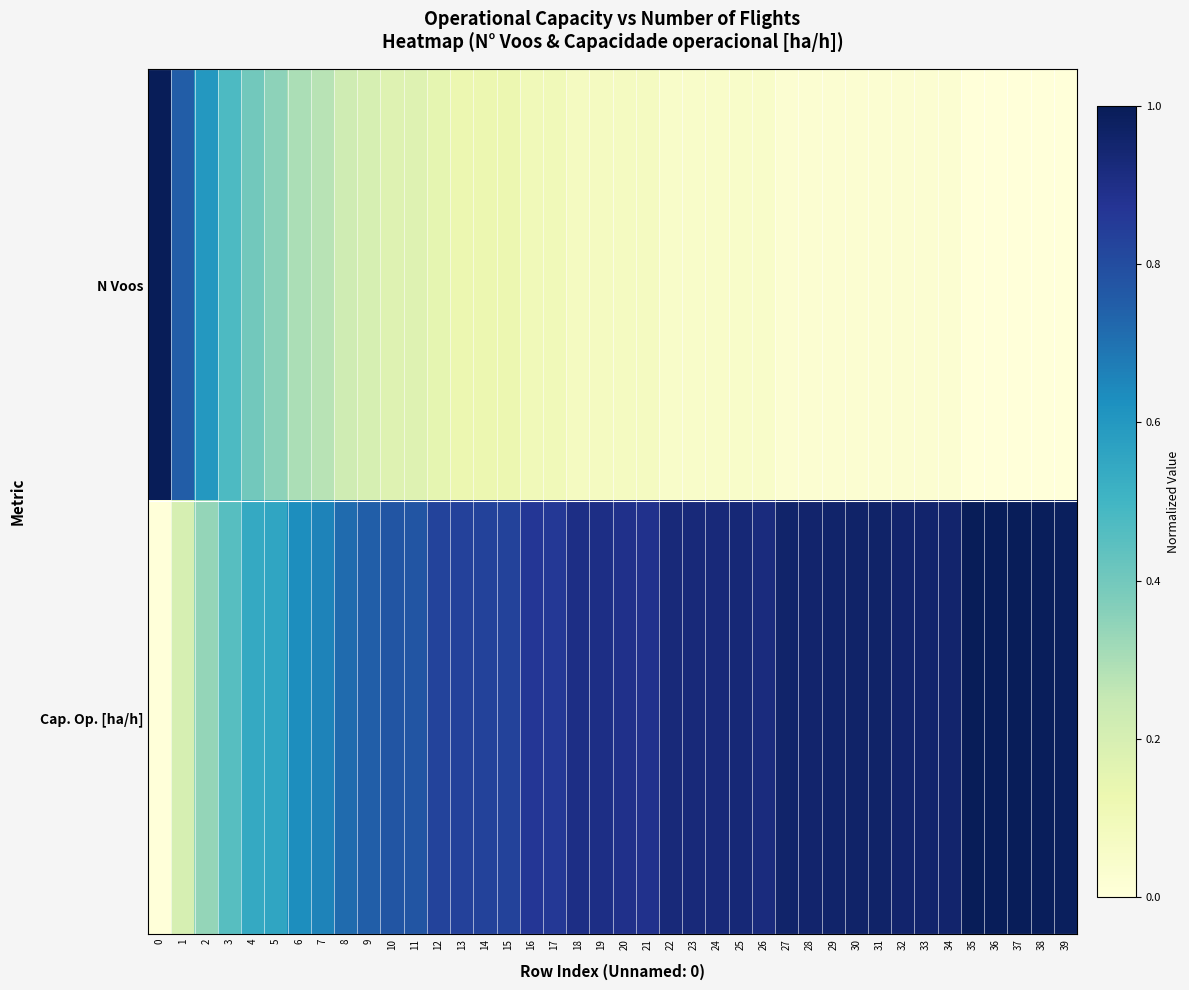

Which has a higher value, 3 or 1?

1